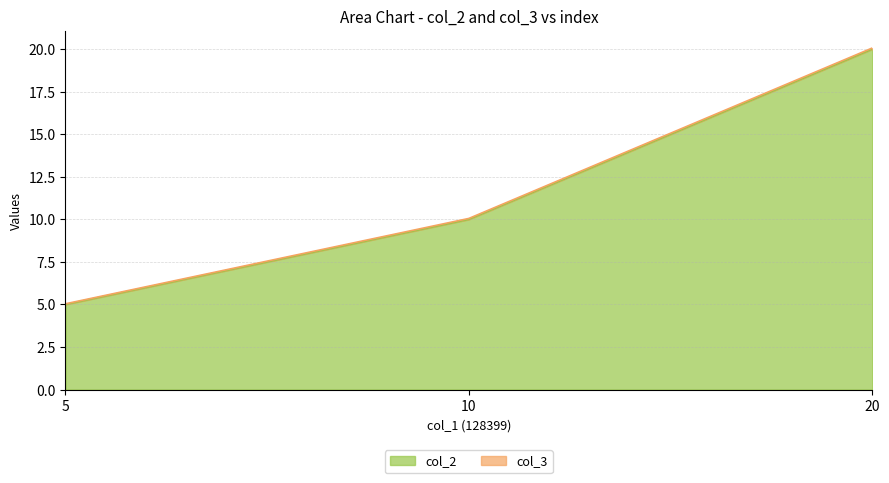

Which has a higher value, 20 or 5?

20